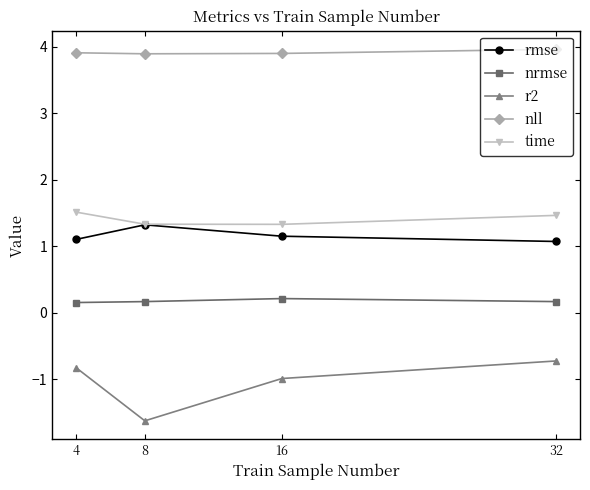

In r2, how many points are lower than both neighbors (excluding endpoints)?

1